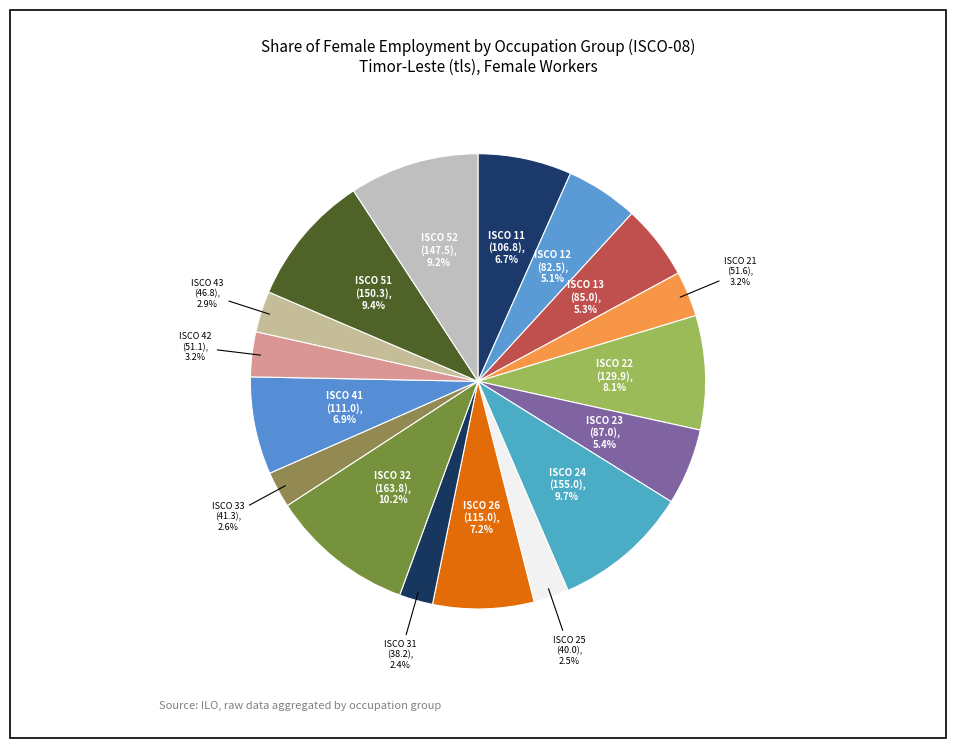

Does ISCO 12 account for over 50% of the chart?

No